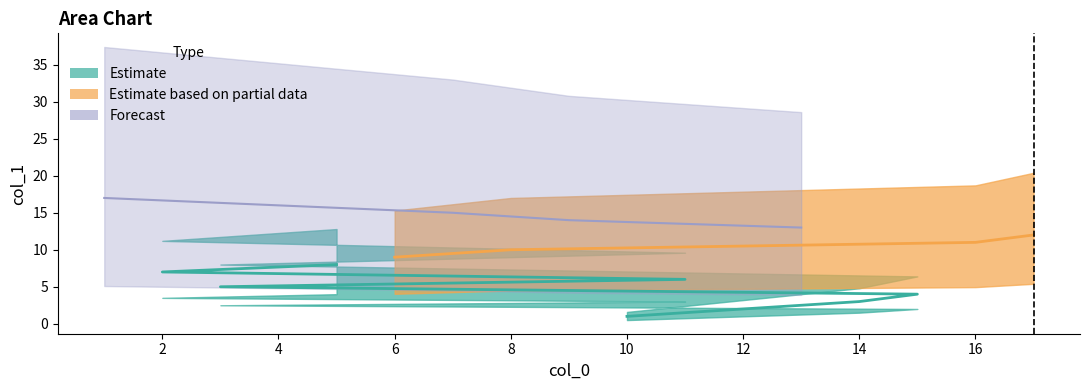

What is the difference between the values at 11 and 14?

3